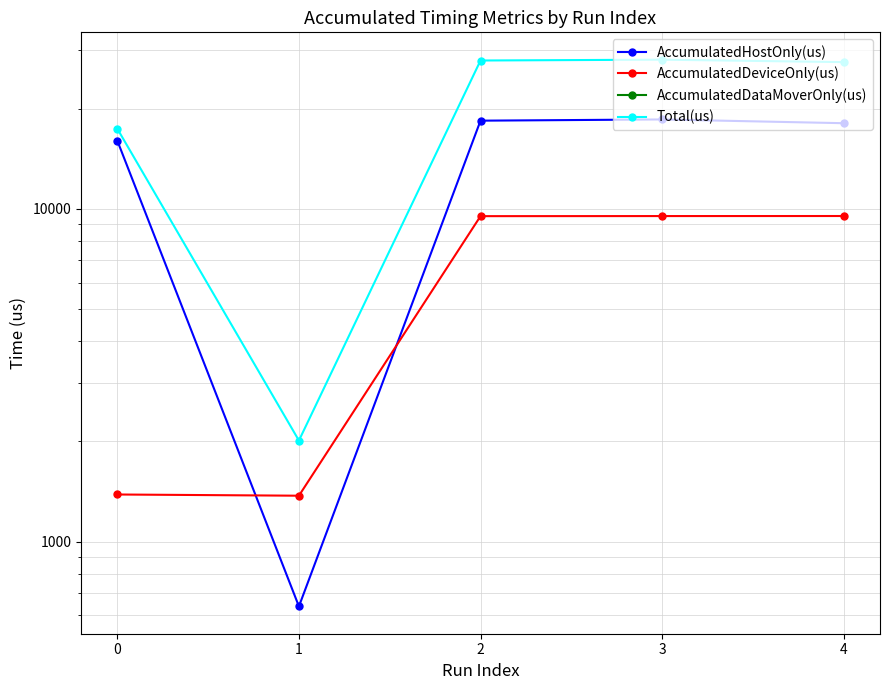

How many lines are shown in the chart?

4